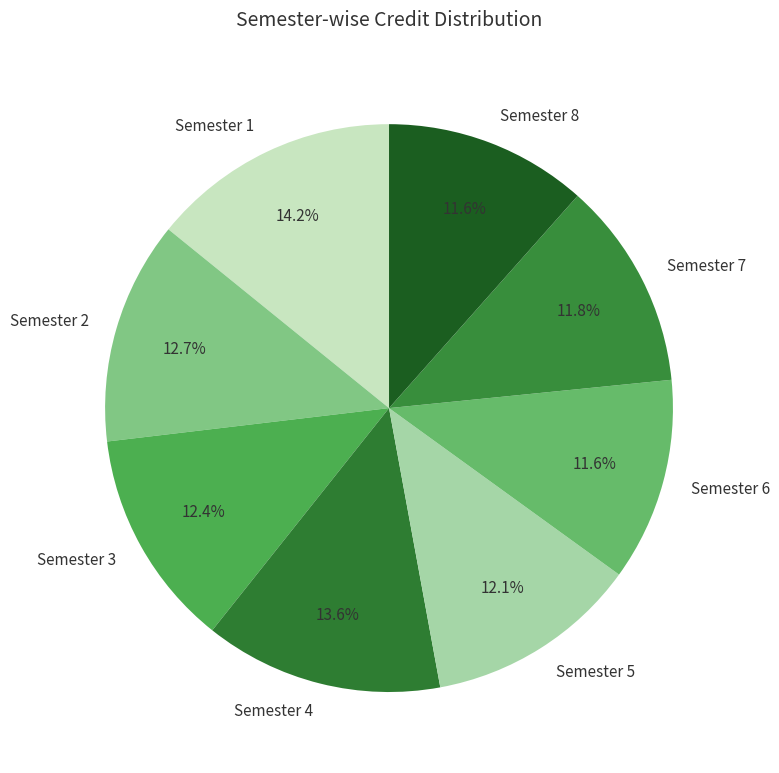

Is it true that Semester 6 is 12% of the pie?

True